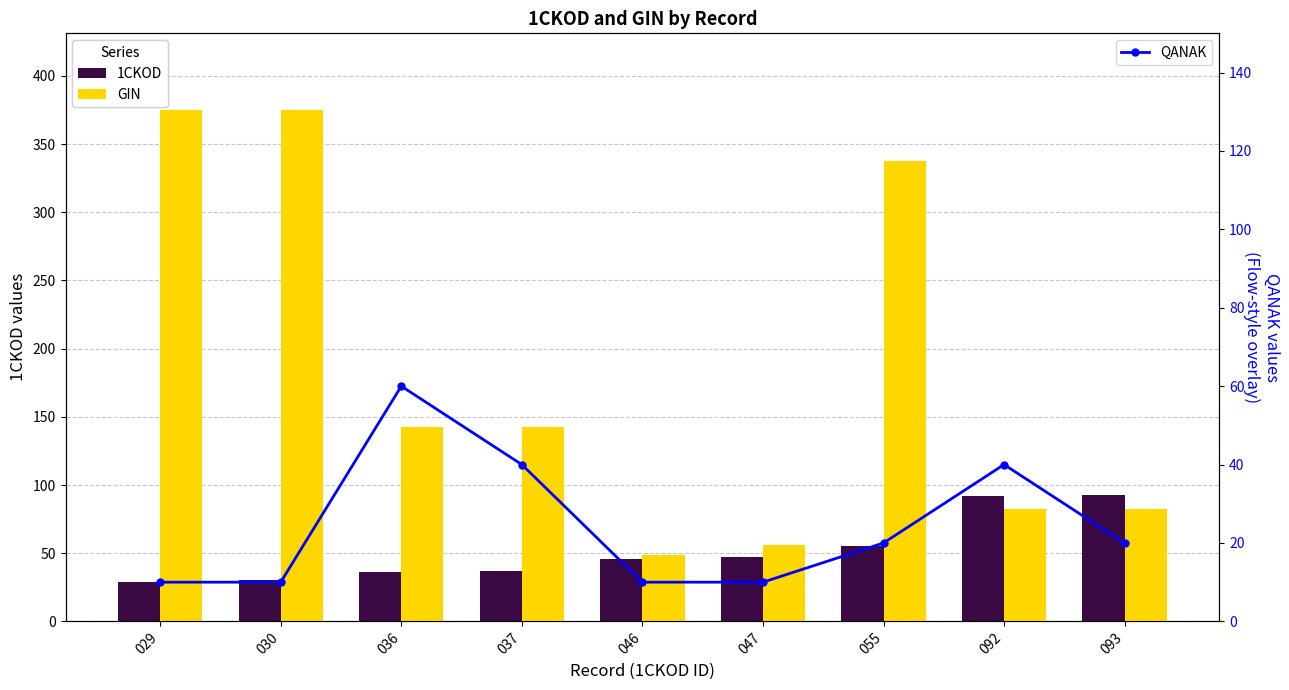

The 1CKOD series shows 36.0 at 036. True or false?

True